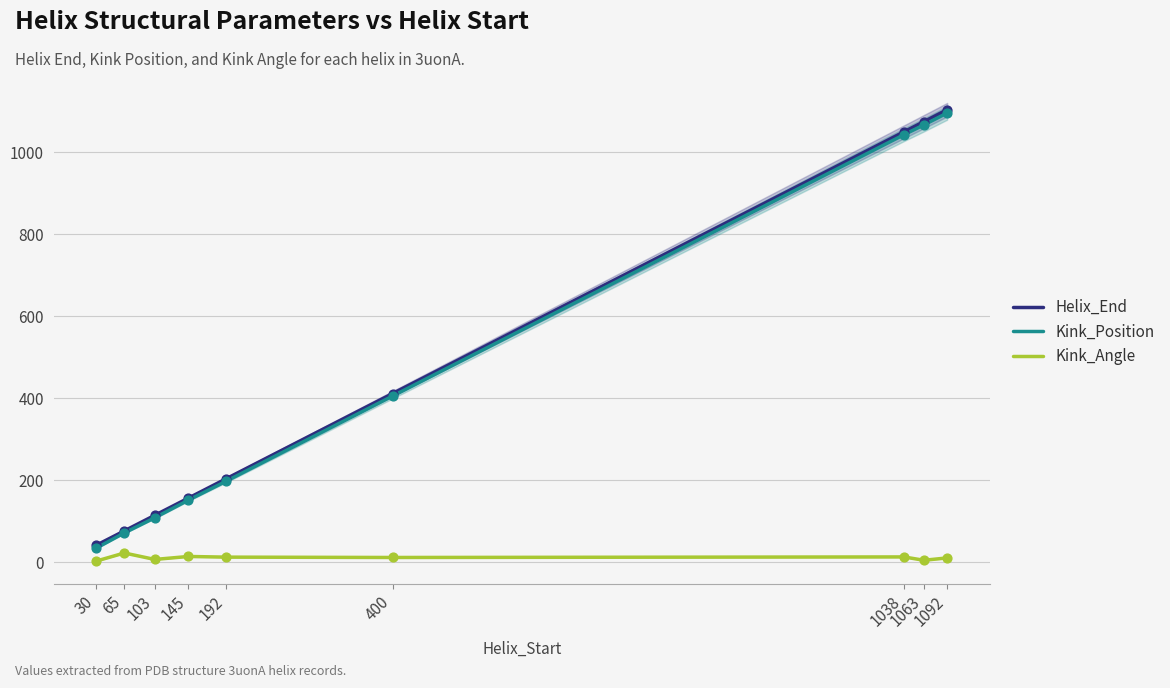

Which series reaches the minimum Y coordinate?

Kink_Angle